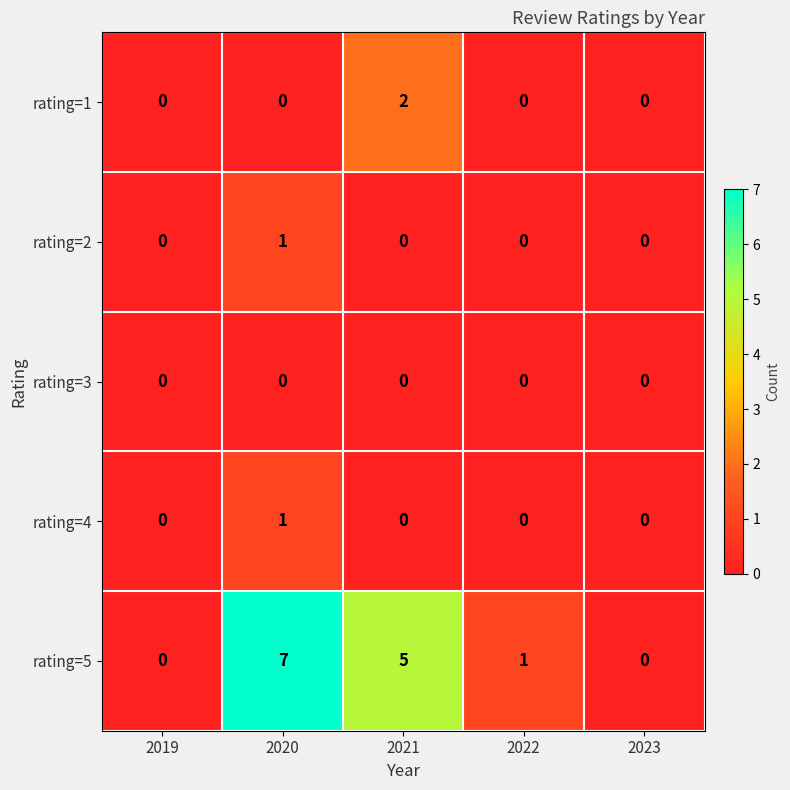

Count the rating=4 values in the range 0 to 1.

5